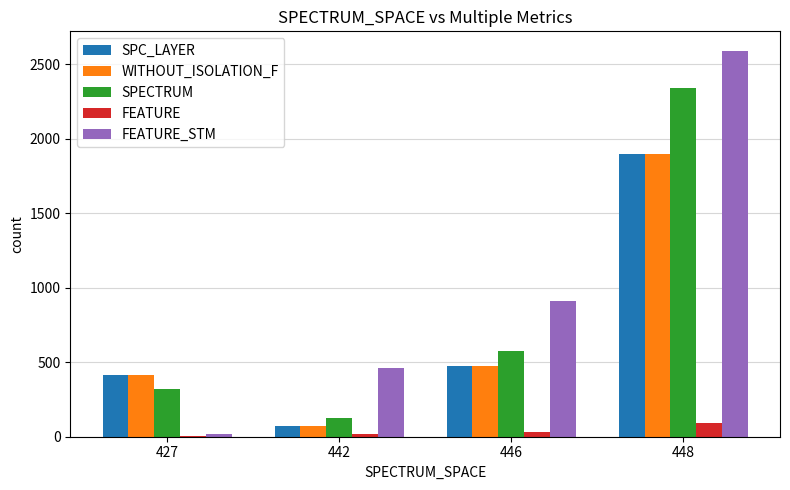

Reading left to right, list all the values displayed in this chart.

SPC_LAYER: 427=413	442=71	446=472	448=1896
WITHOUT_ISOLATION_F: 427=413	442=71	446=472	448=1896
SPECTRUM: 427=320	442=129	446=575	448=2338
FEATURE: 427=3	442=18	446=35	448=91
FEATURE_STM: 427=21	442=461	446=913	448=2592